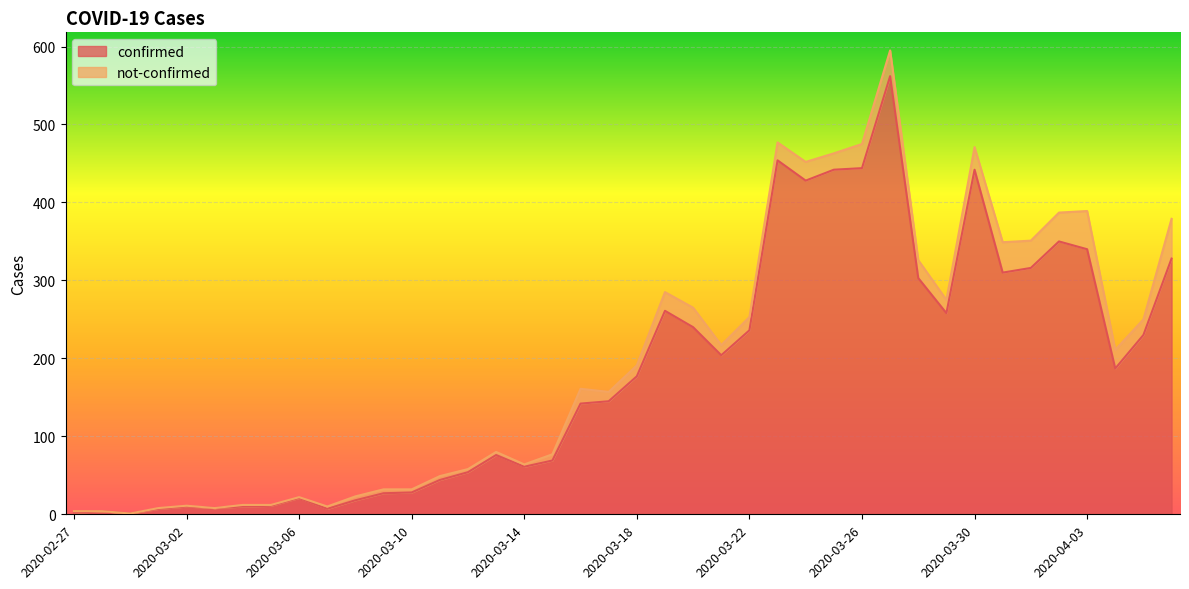

True or false: the data has more than 1 interior local peaks.

True